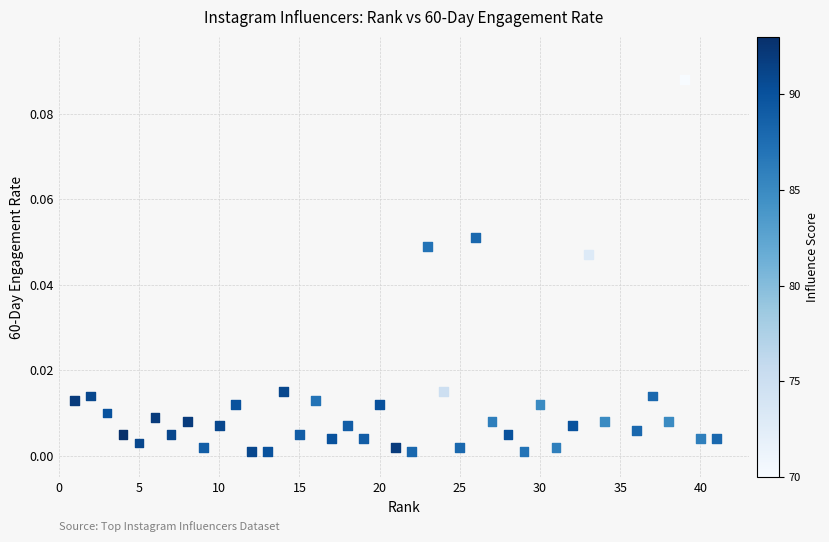

What is the range of X values (max minus min)?

40.0